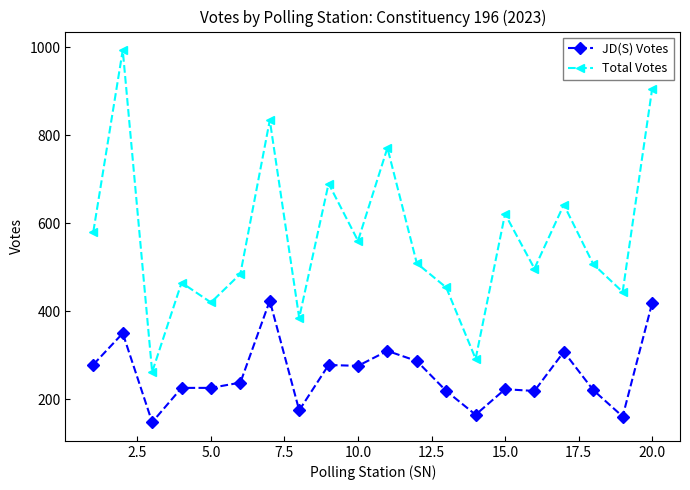

True or false: Total Votes has more than 1 points higher than both neighbors.

True